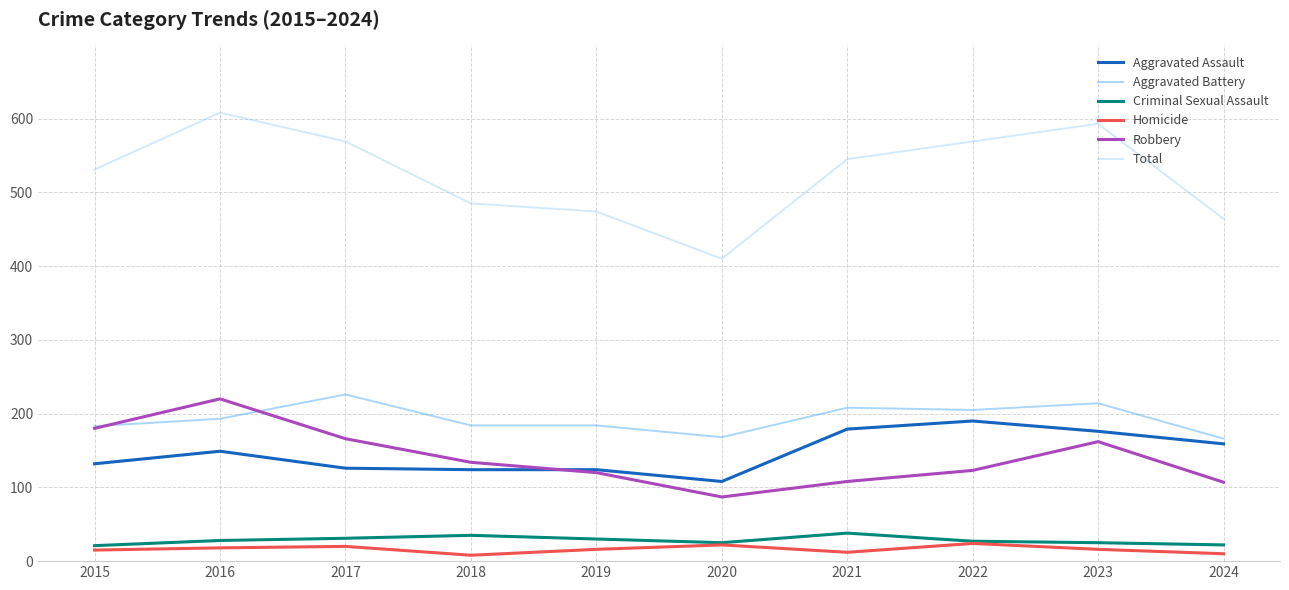

Where is Aggravated Assault nearest to the value 149?

2016